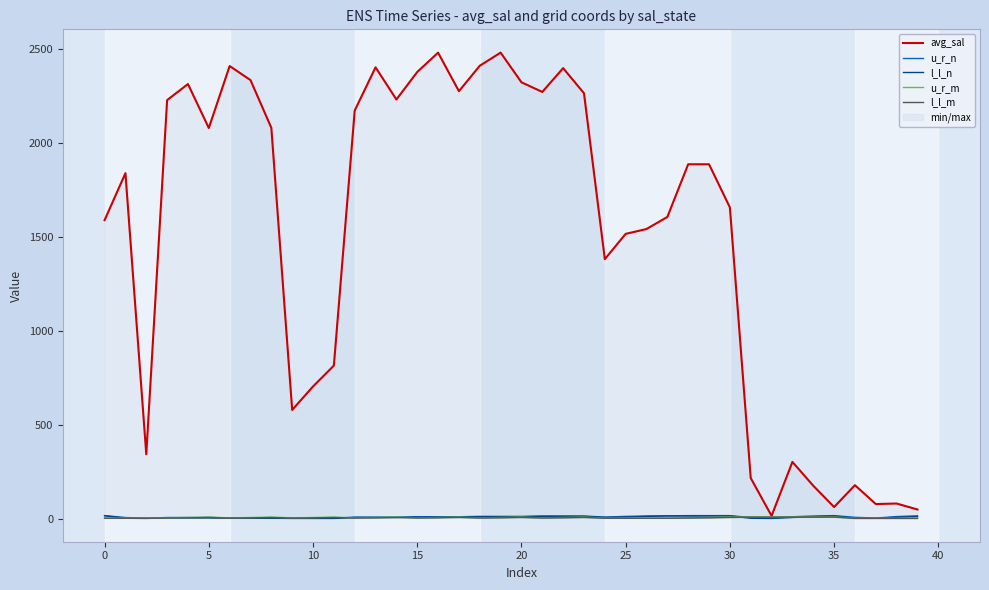

In u_r_n, how many points are lower than both neighbors (excluding endpoints)?

4